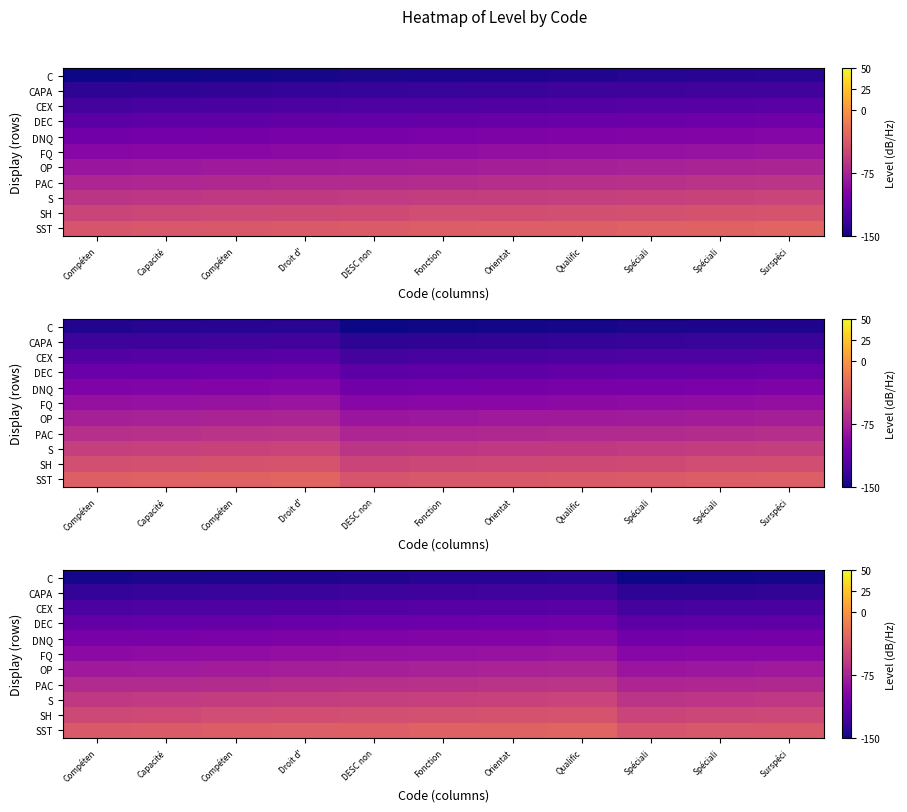

True or false: DEC has a value of -156 at Spéciali.

False